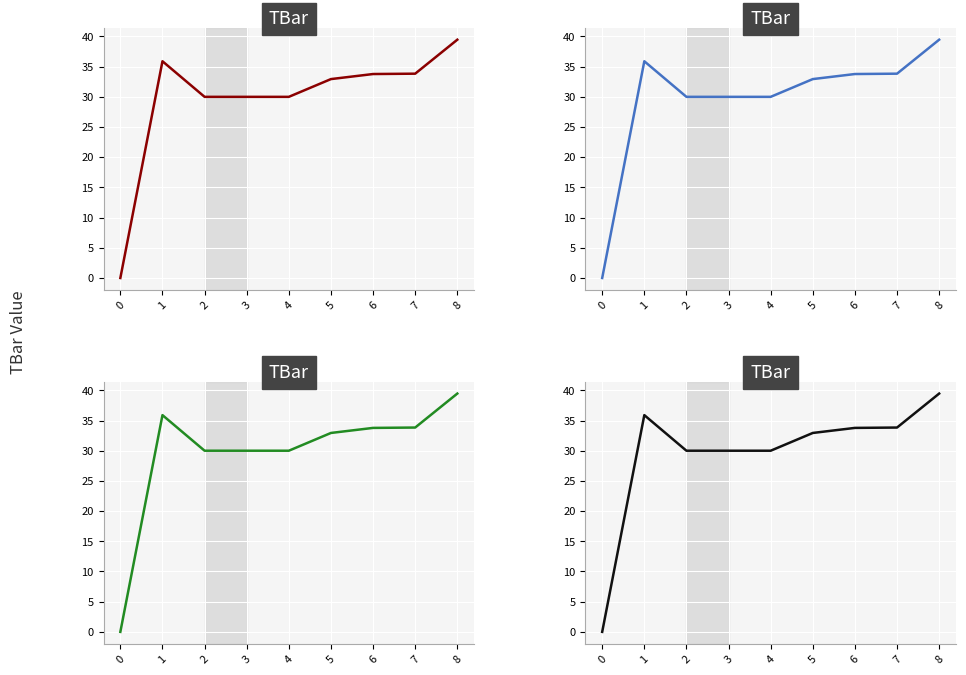

Read the value at 8.

39.5